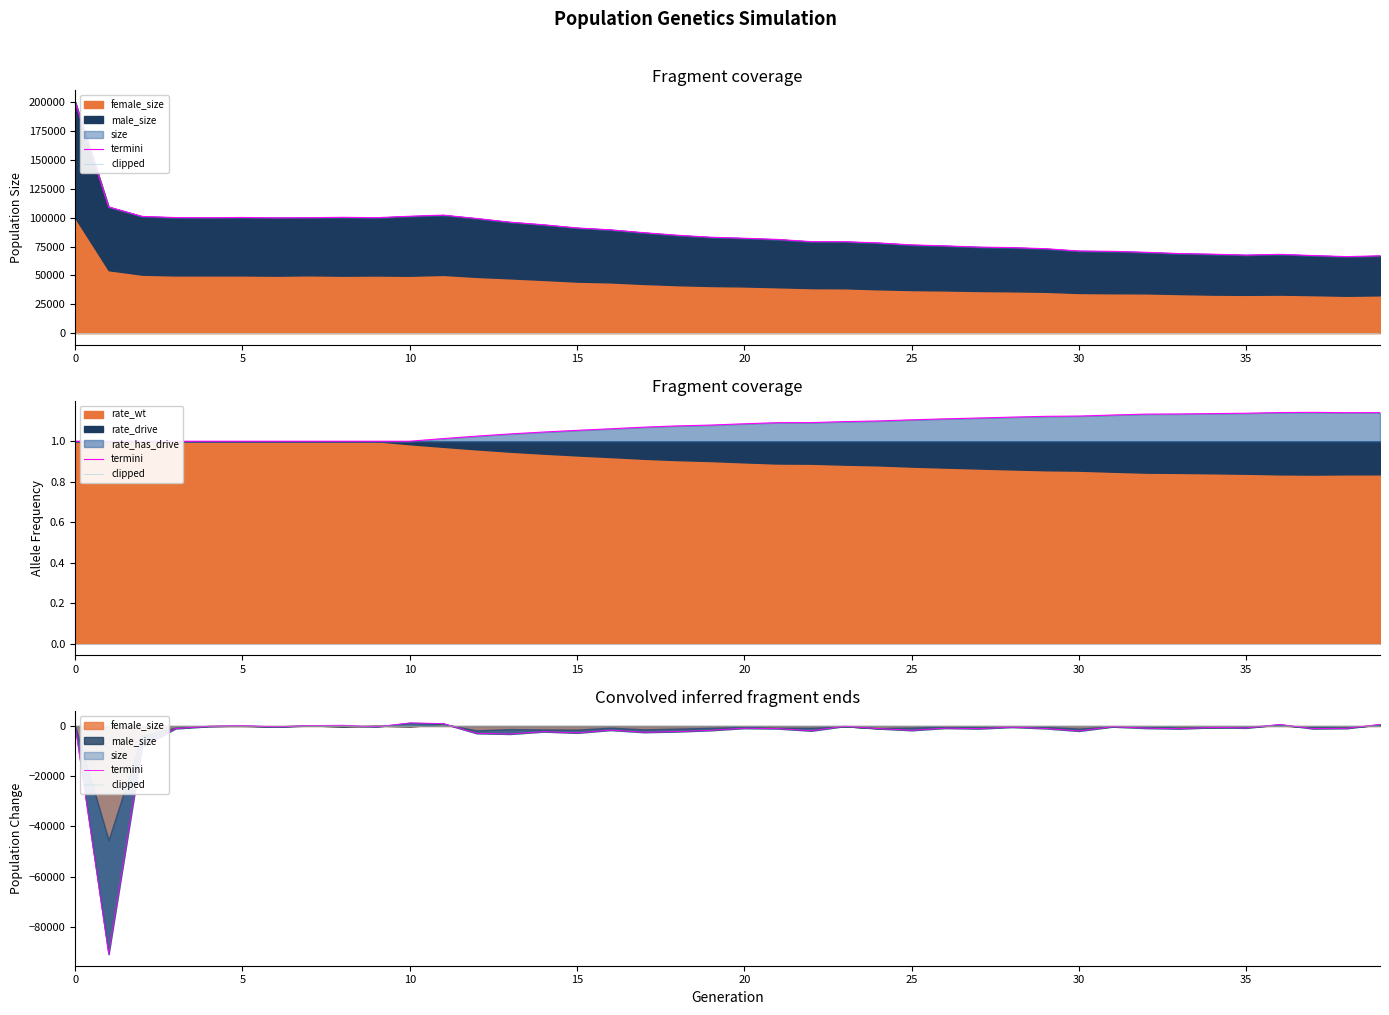

What is the value of the termini point at the 33rd from the left?

-844